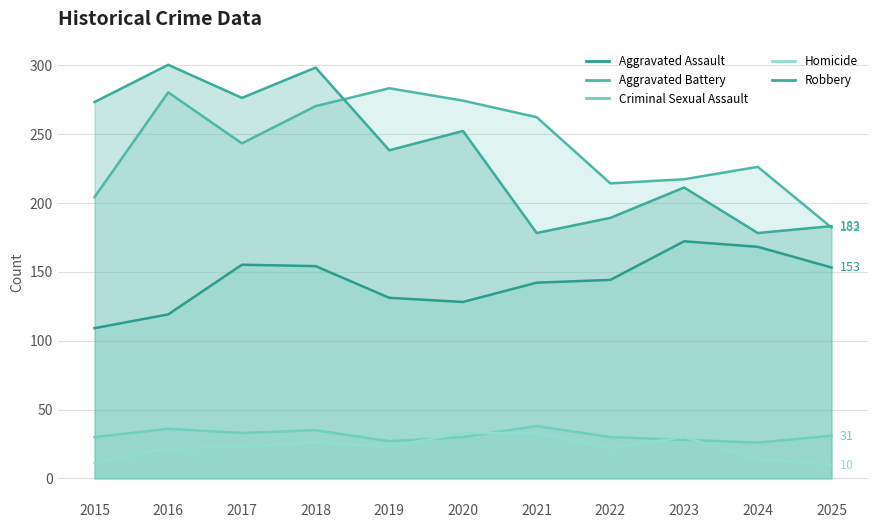

Does the chart display data point markers on the line(s)?

No